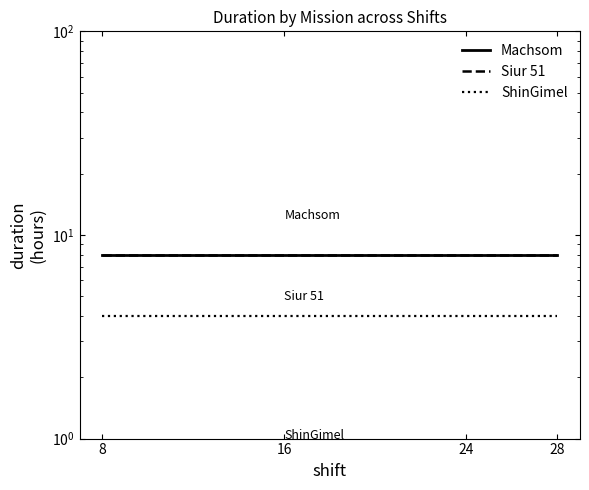

What is the lowest value of the Machsom series?

8